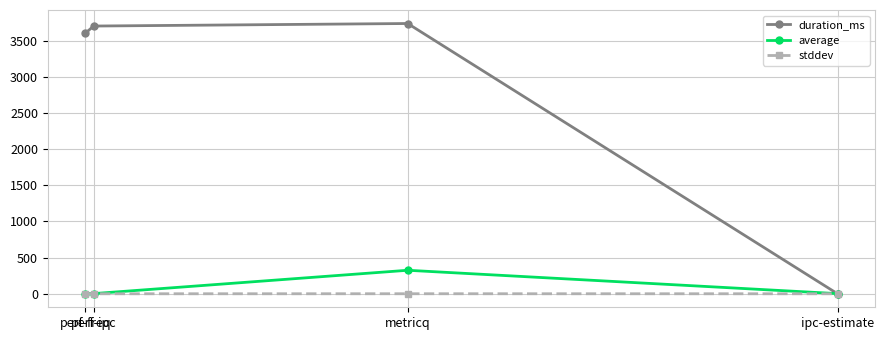

Which series has the widest spread of values?

duration_ms